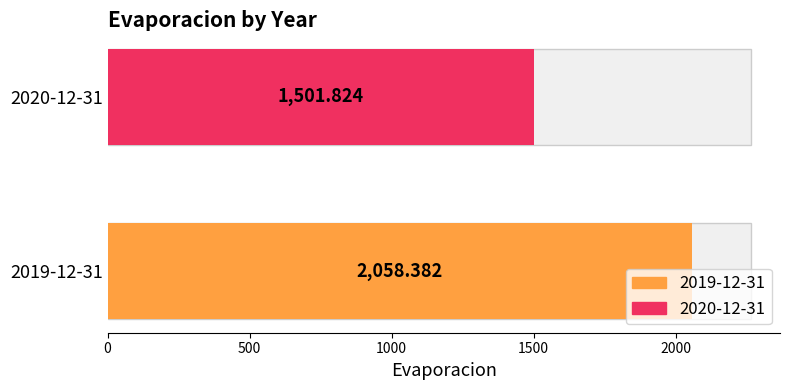

True or false: the data shows 1501.8 at 2020-12-31.

True